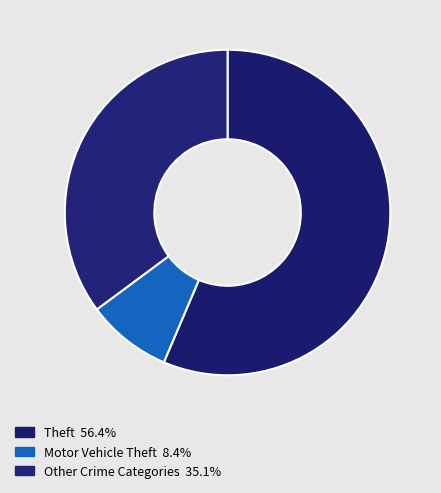

Count the number of slices in the pie.

3